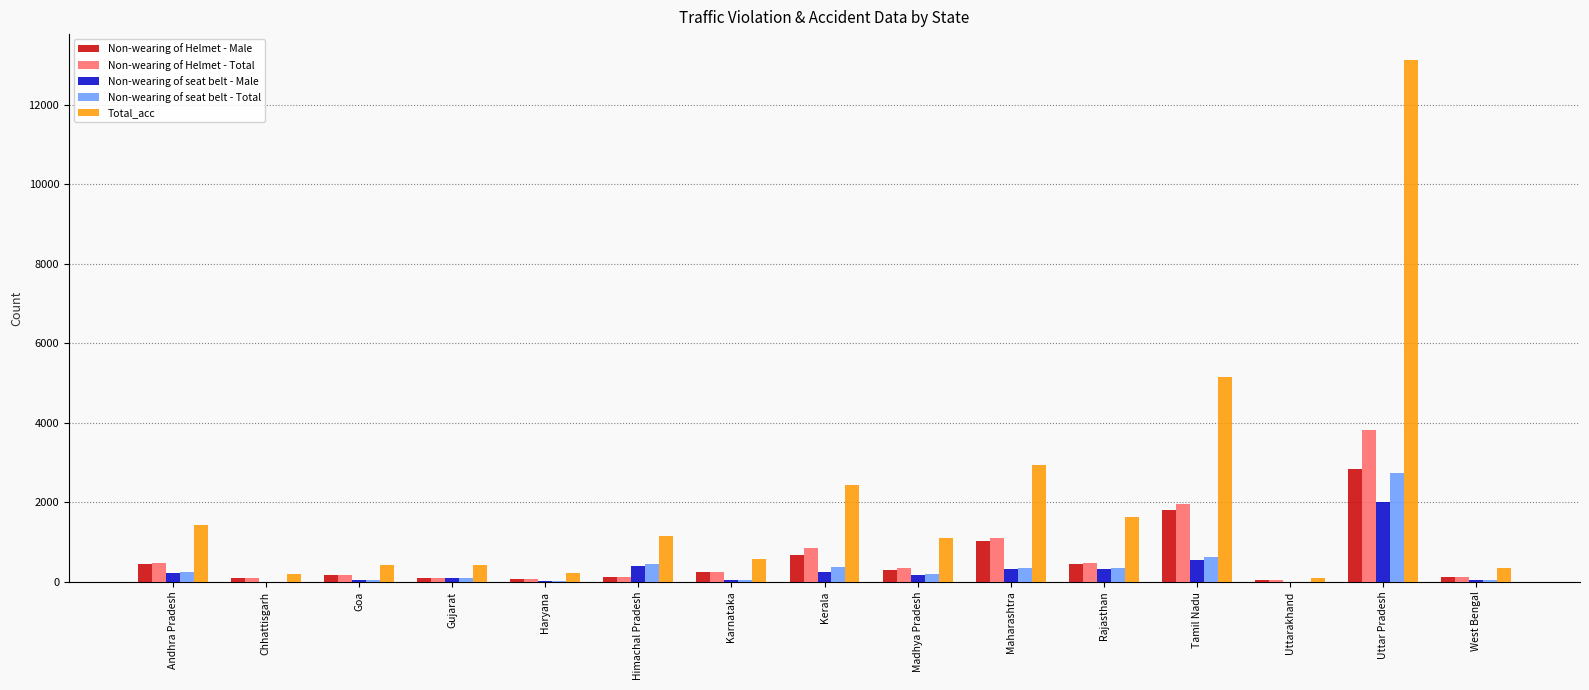

Which category has the highest value across all series?

Uttar Pradesh